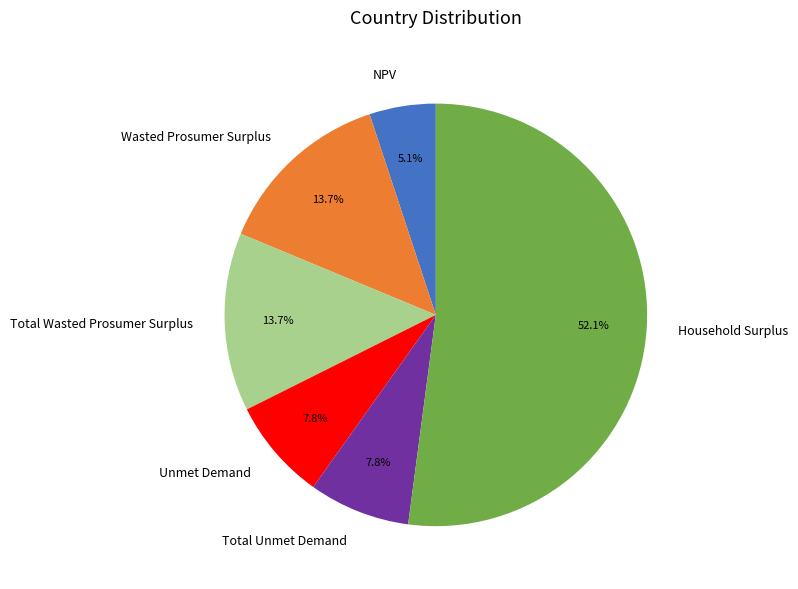

Count the number of slices in the pie.

6